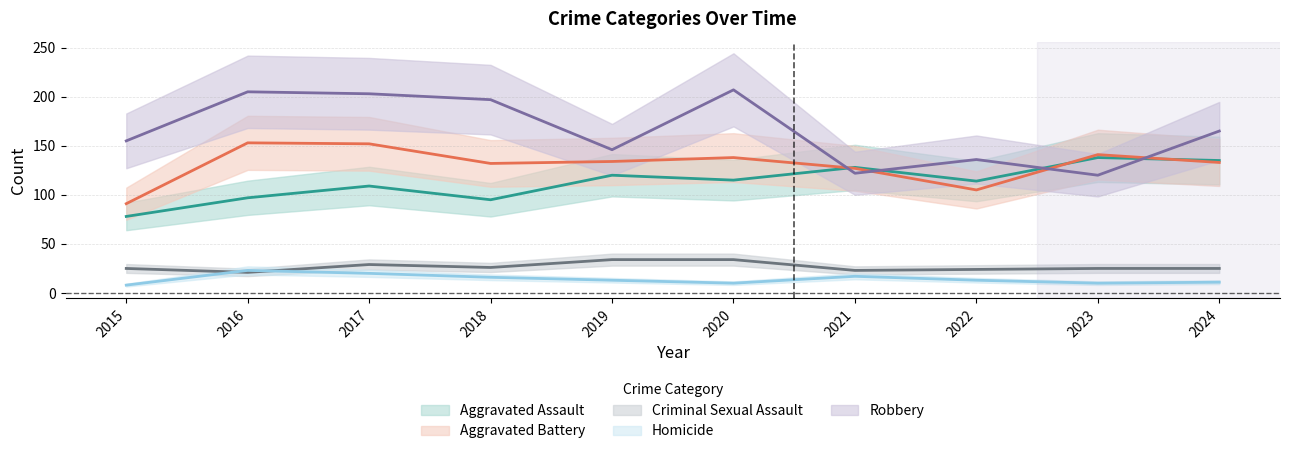

Is this an area chart (filled region under the line)?

No